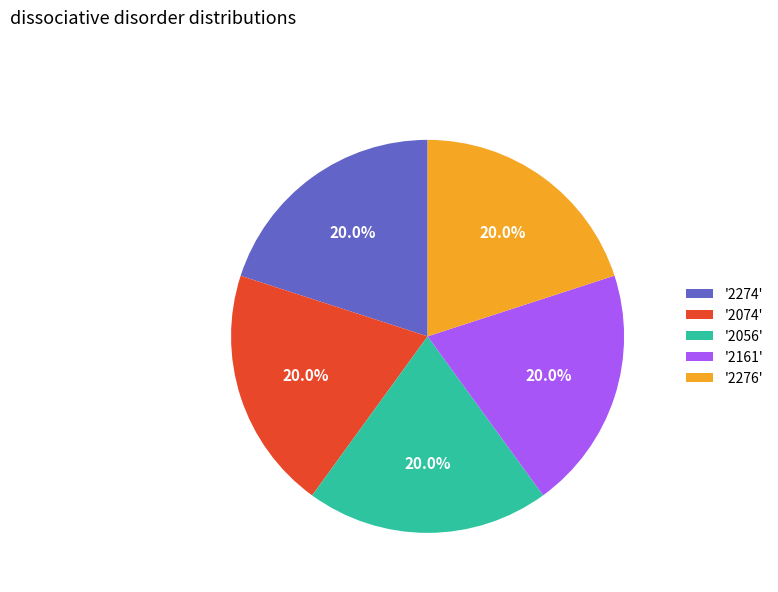

How many slices are in this pie chart?

5